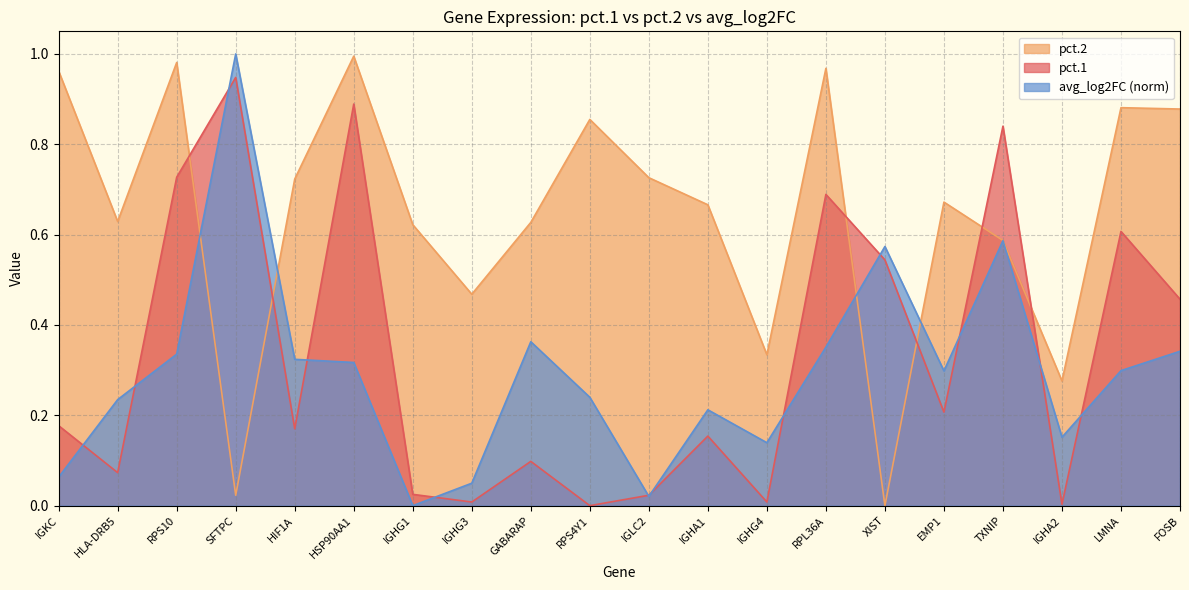

Between which two adjacent categories do pct.1 and avg_log2FC first intersect?

IGKC and HLA-DRB5